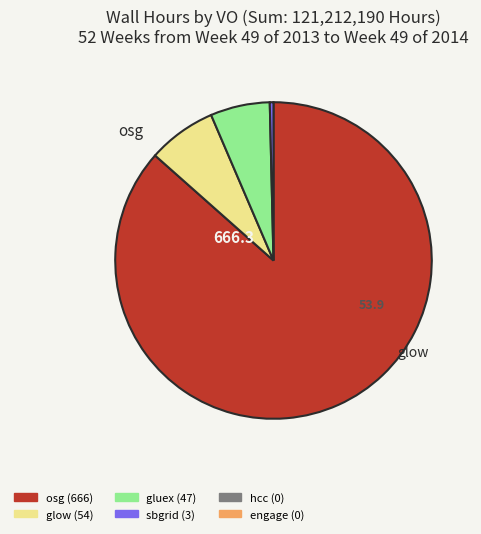

Is there any slice that represents more than half of the pie?

Yes